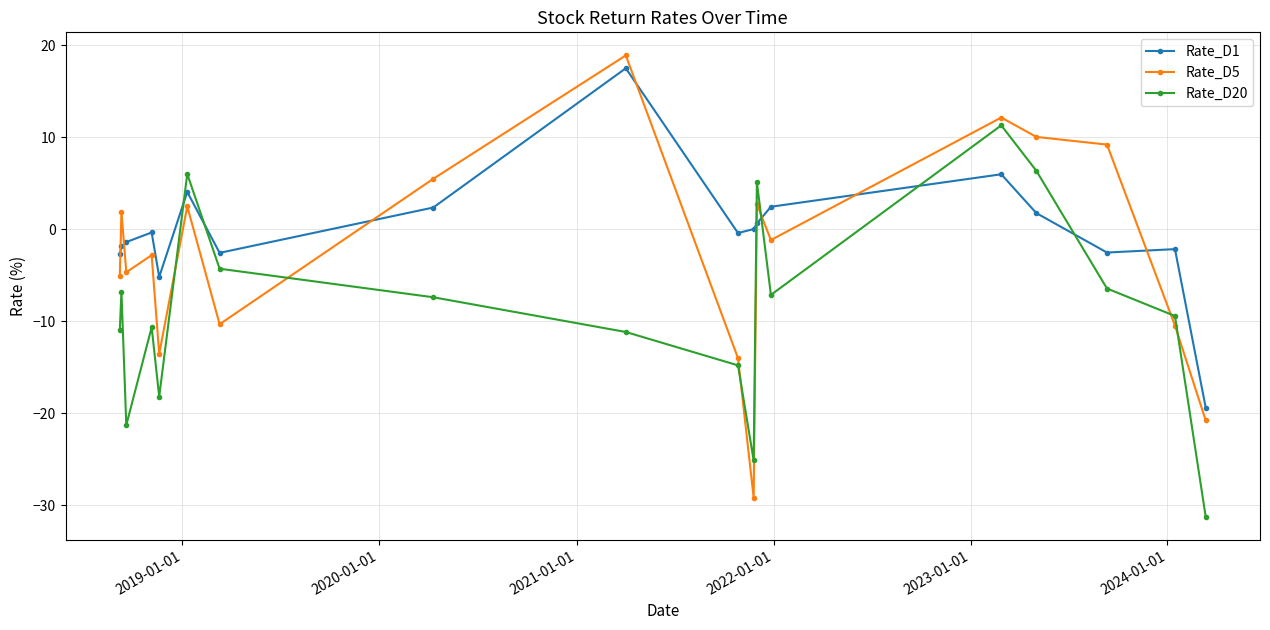

Rank the series by their maximum value, from lowest to highest.

Rate_D20, Rate_D1, Rate_D5